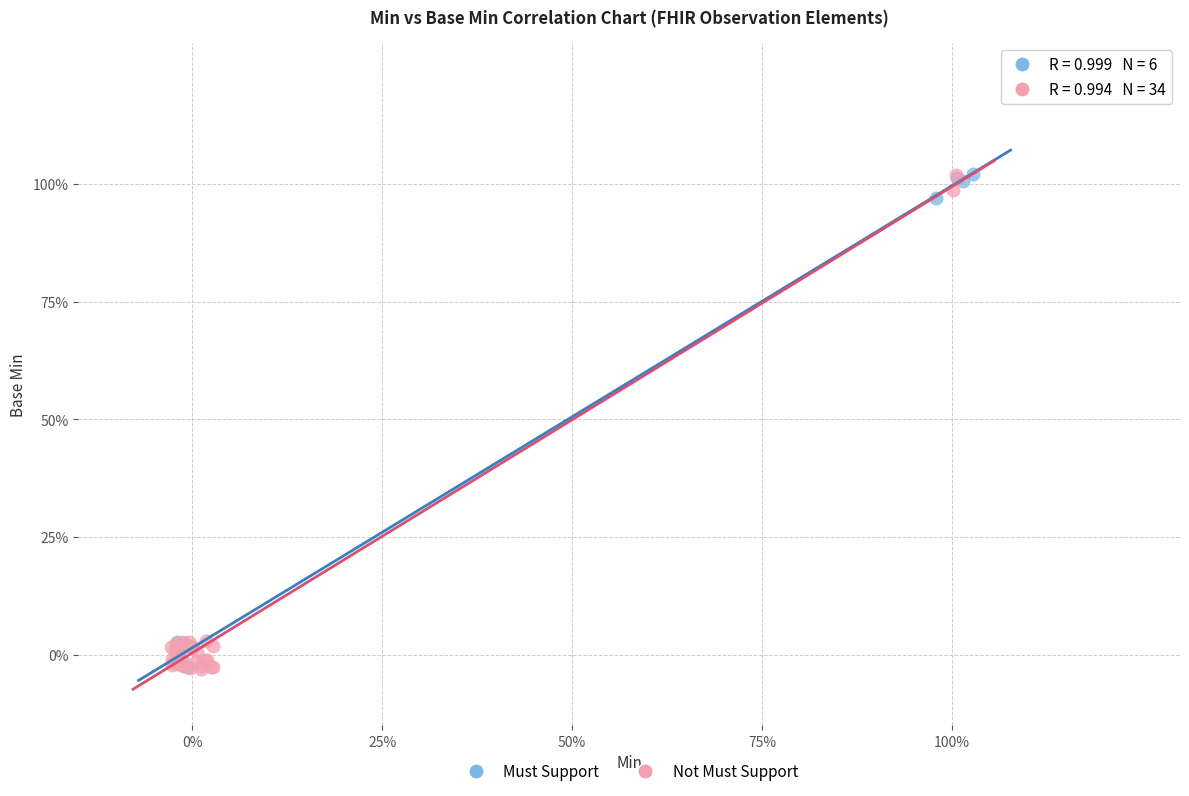

What are all the series names shown in the legend?

Must Support, Not Must Support